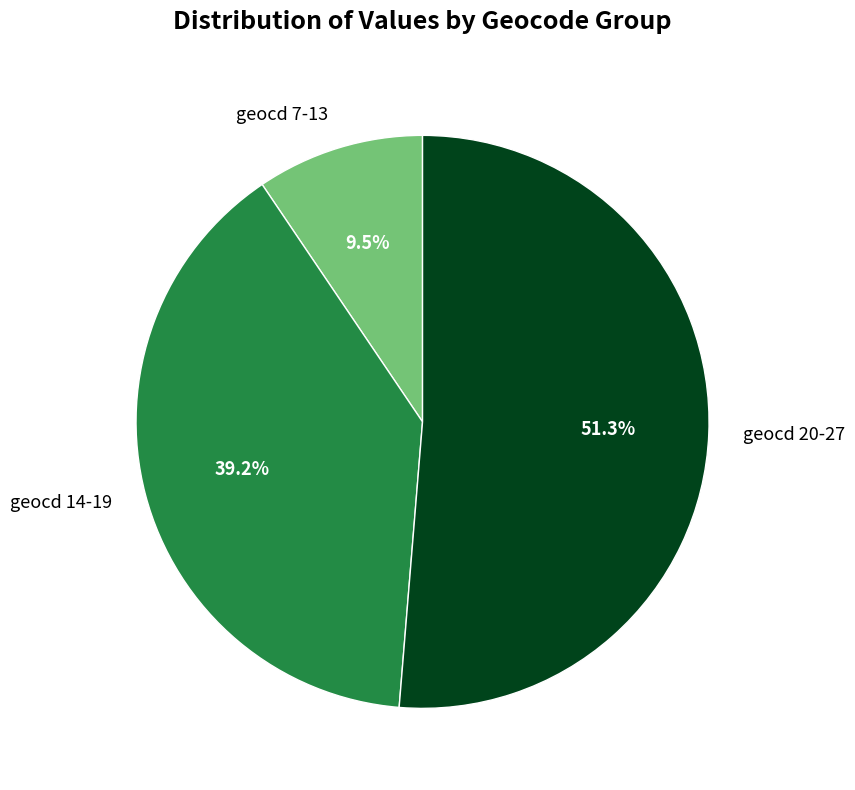

Does any single category account for the majority?

Yes